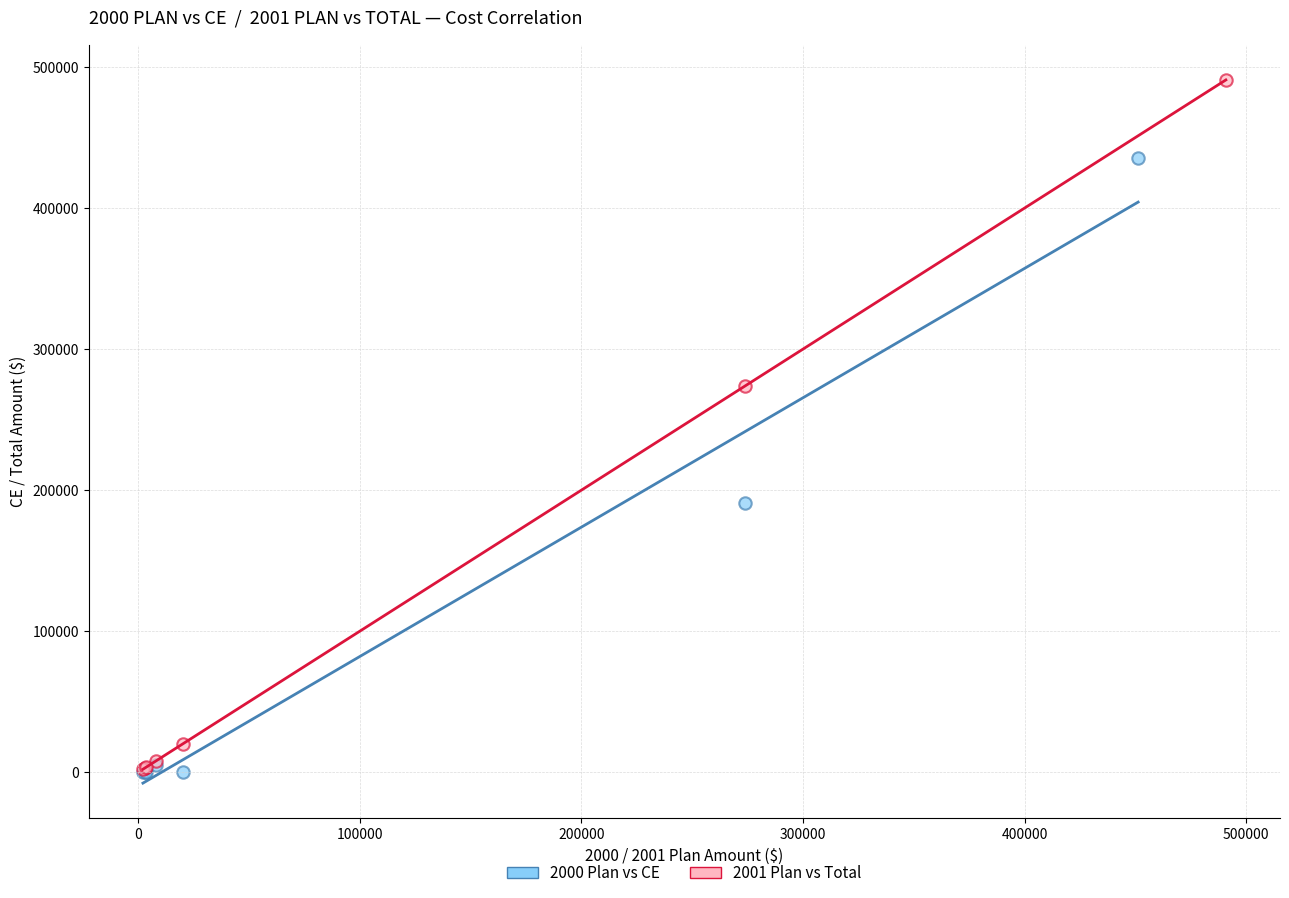

Which series has the largest Y range (max minus min)?

2001 Plan vs Total